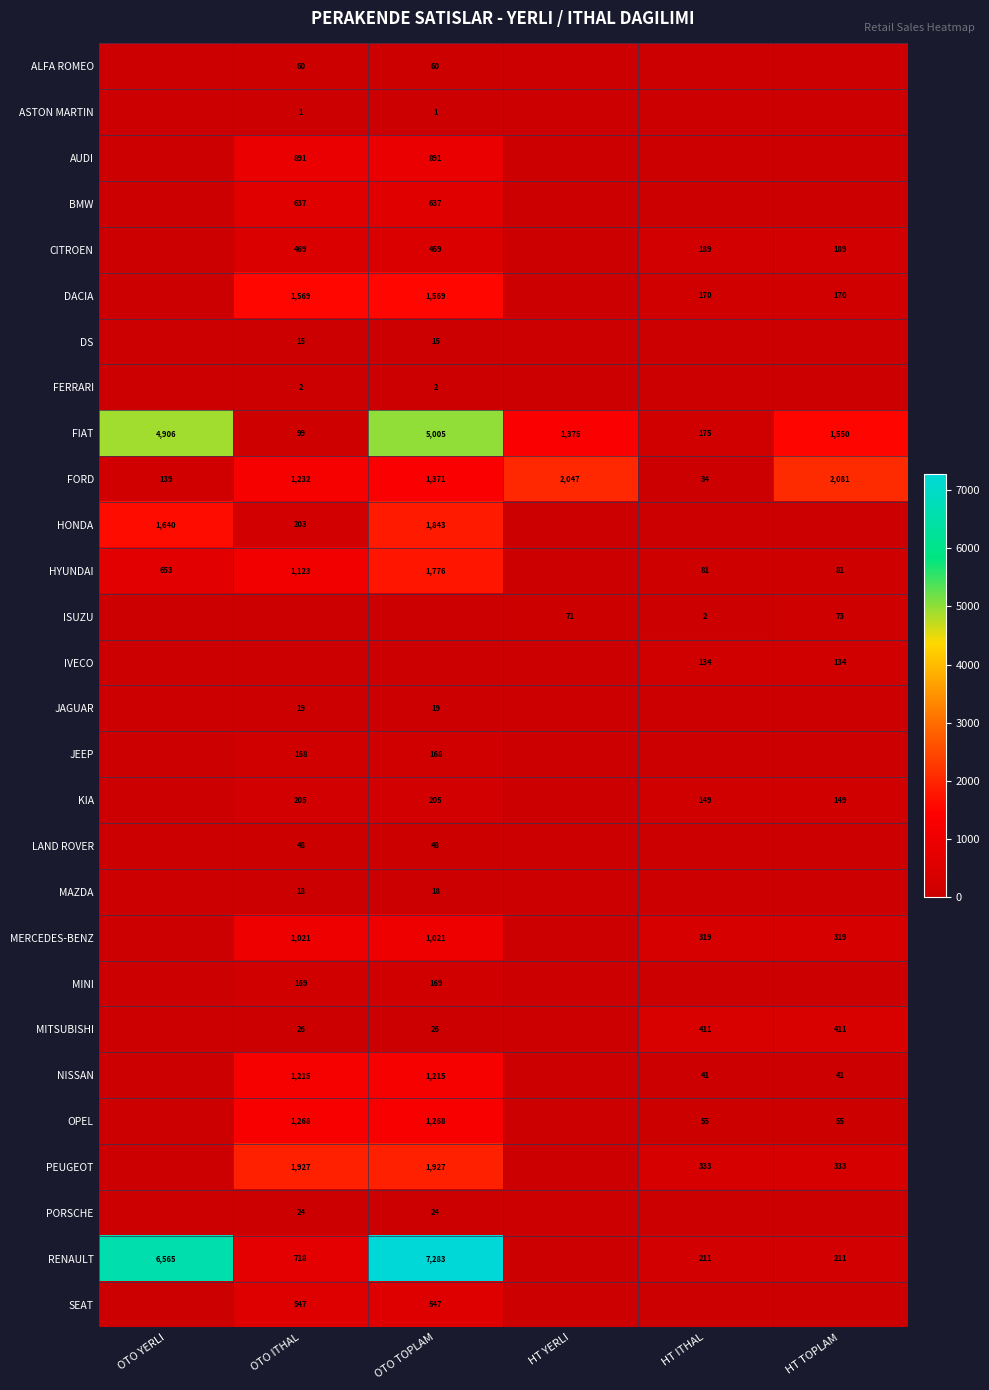

What is the sum of the FIAT values at OTO TOPLAM and HT TOPLAM?

6555